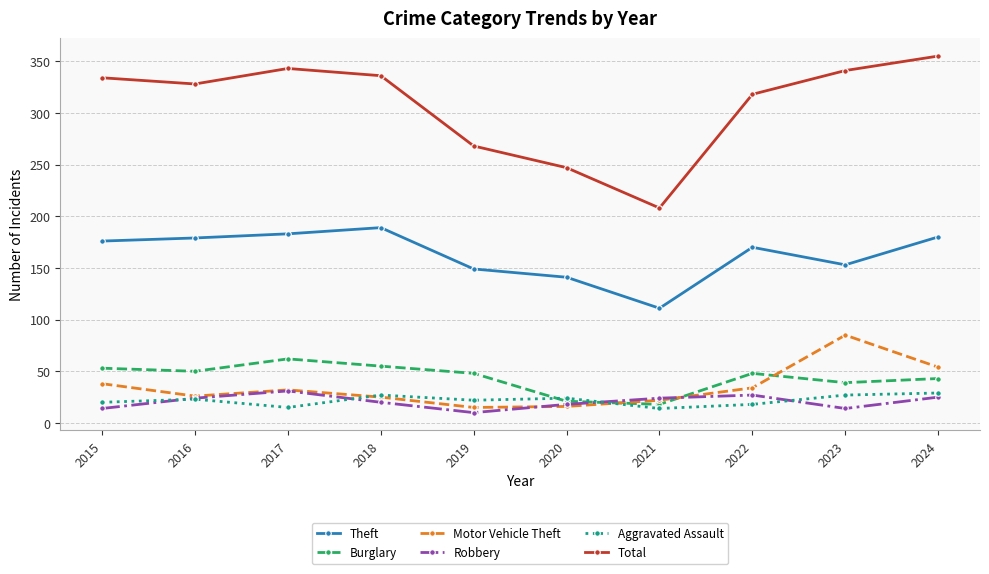

What is the average value of the Motor Vehicle Theft series?

35